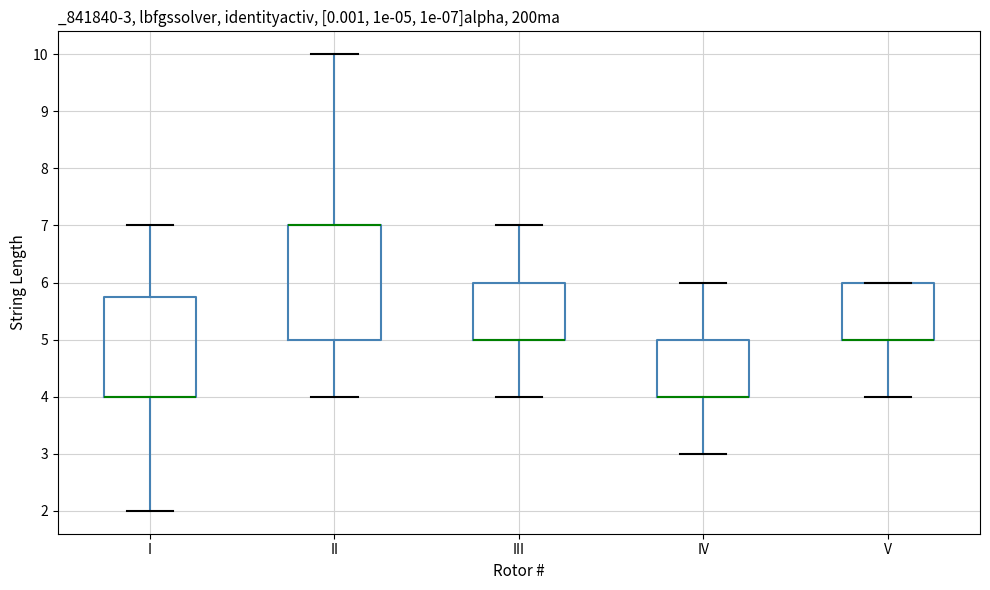

Which box is the tallest, from its lower edge to its upper edge?

II